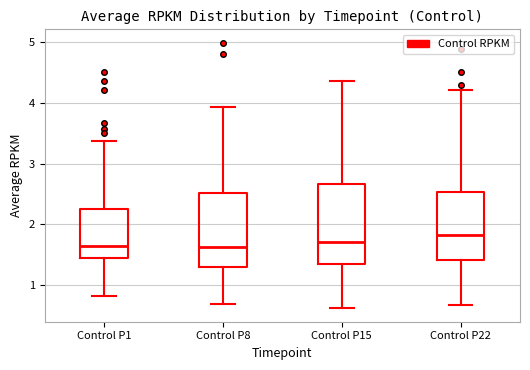

Where does the upper whisker of the box for Control P15 end on the y-axis? The values are not printed on the chart, so give them approximately, as read against the axis.

4.4